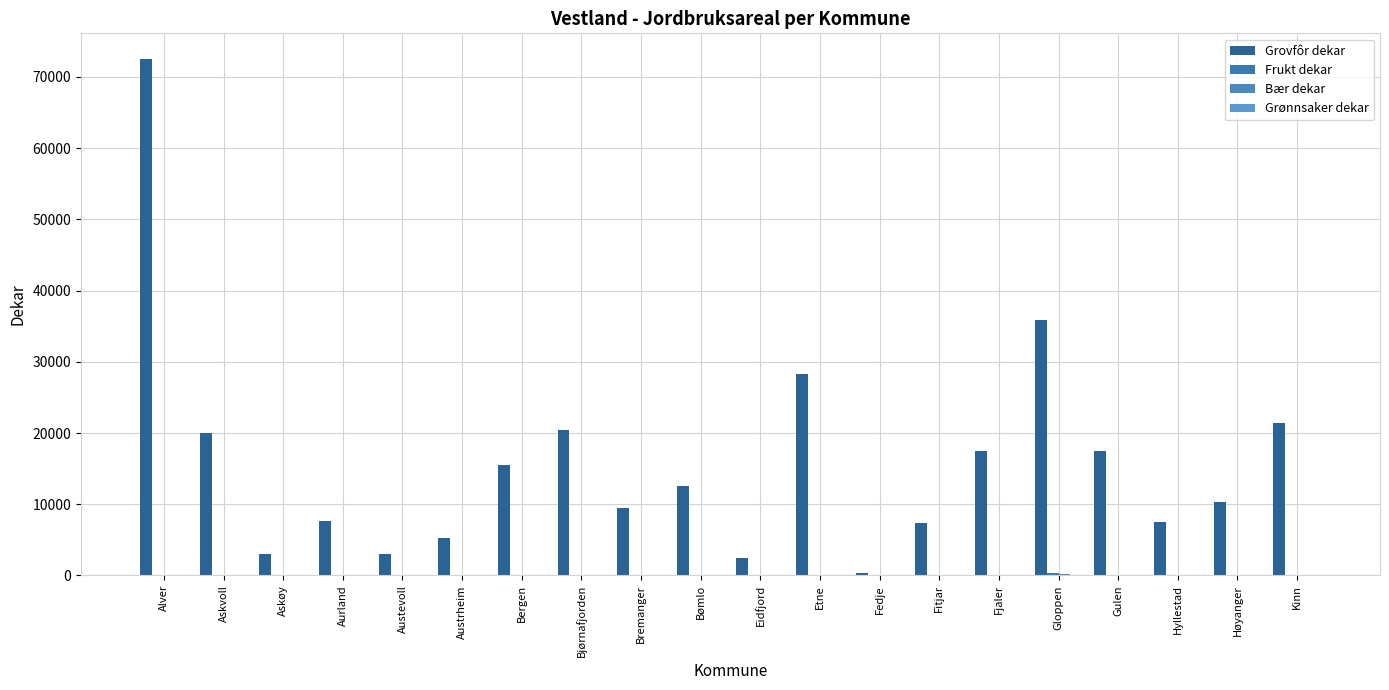

How many series are shown in this chart?

4